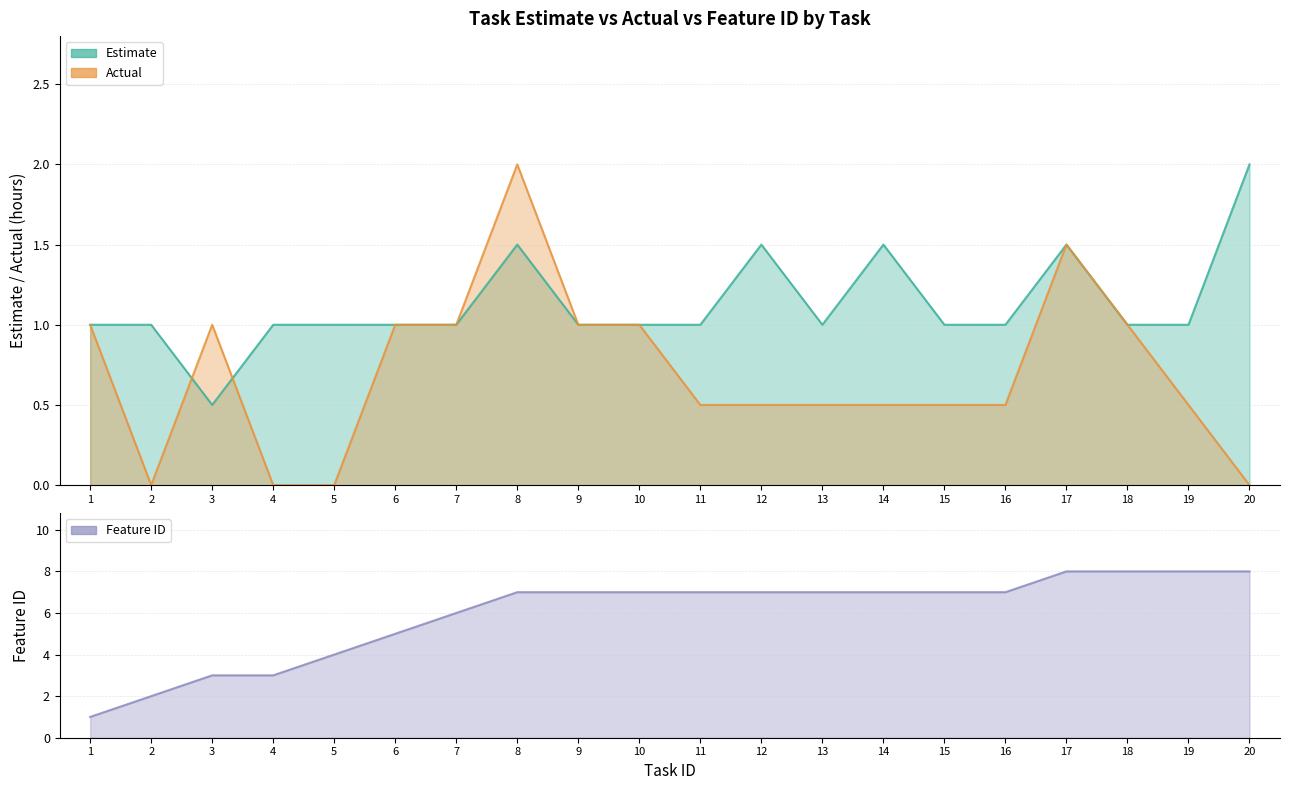

The Actual series shows 0.1 at 11. True or false?

False